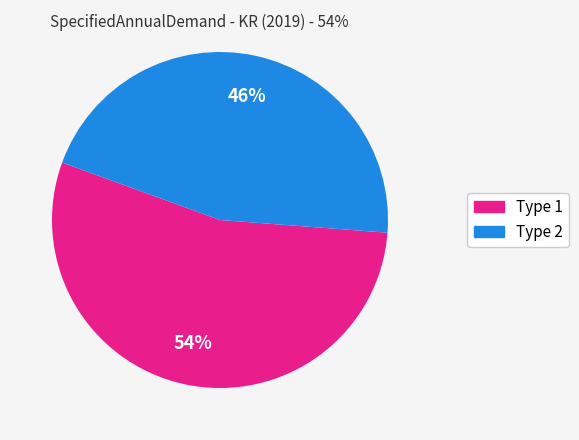

Count the number of slices in the pie.

2